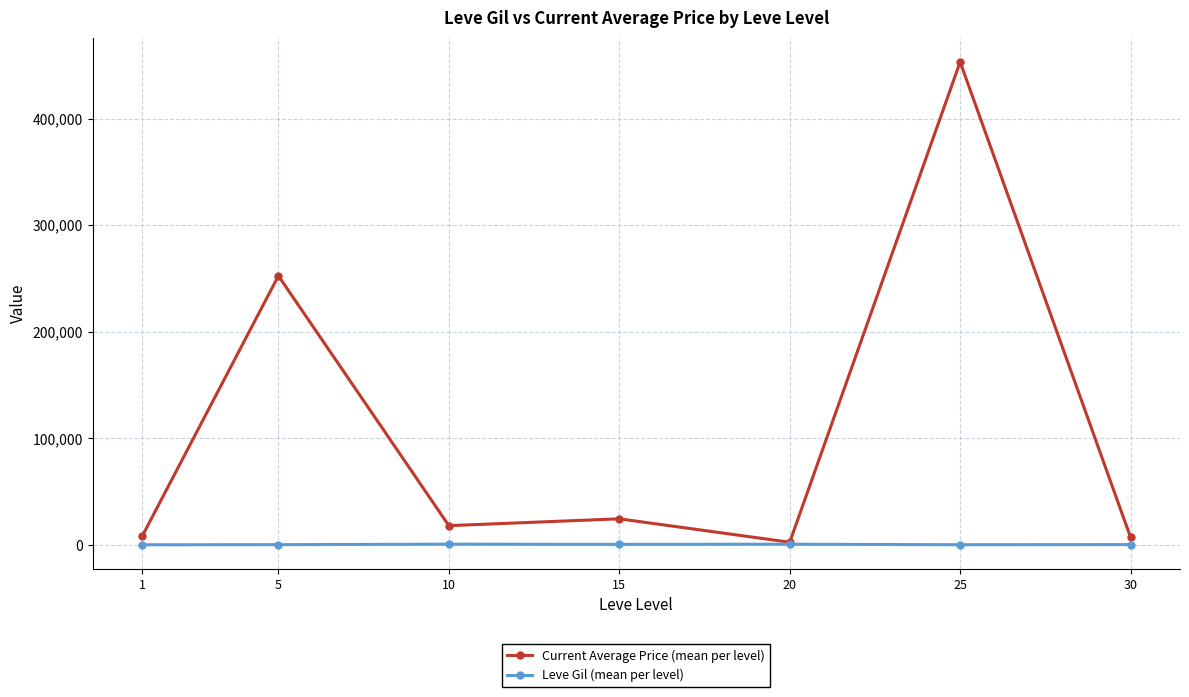

Count the number of data series in this chart.

2